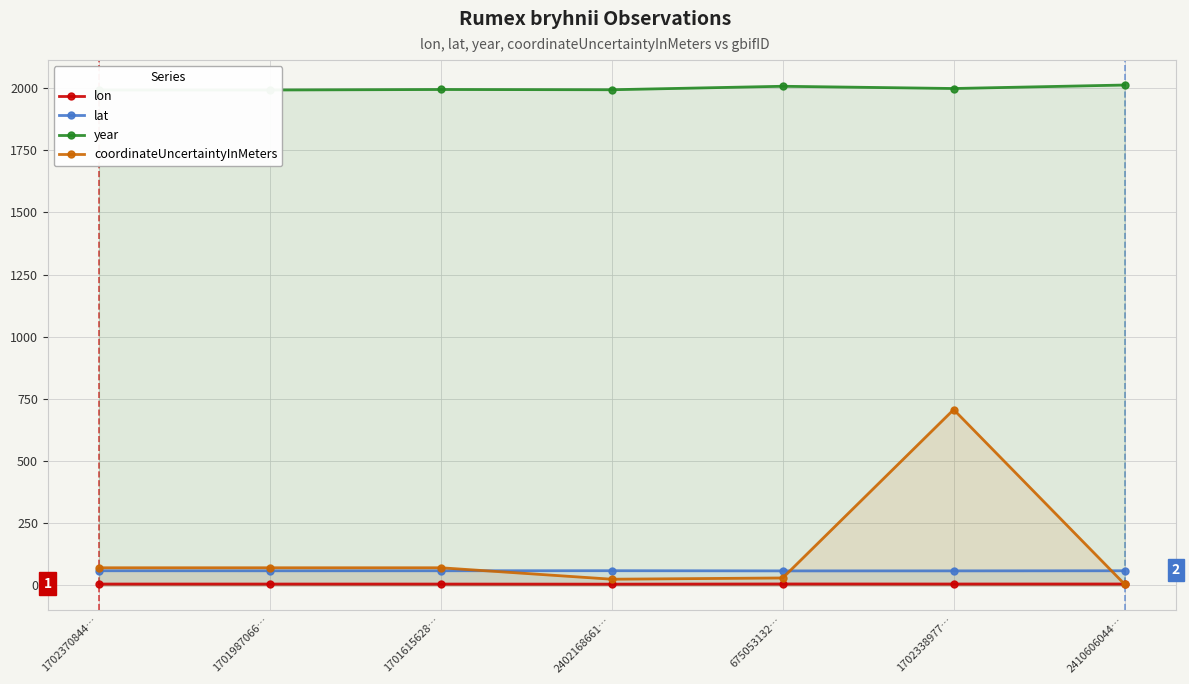

What are all the series names shown in the legend?

lon, lat, year, coordinateUncertaintyInMeters